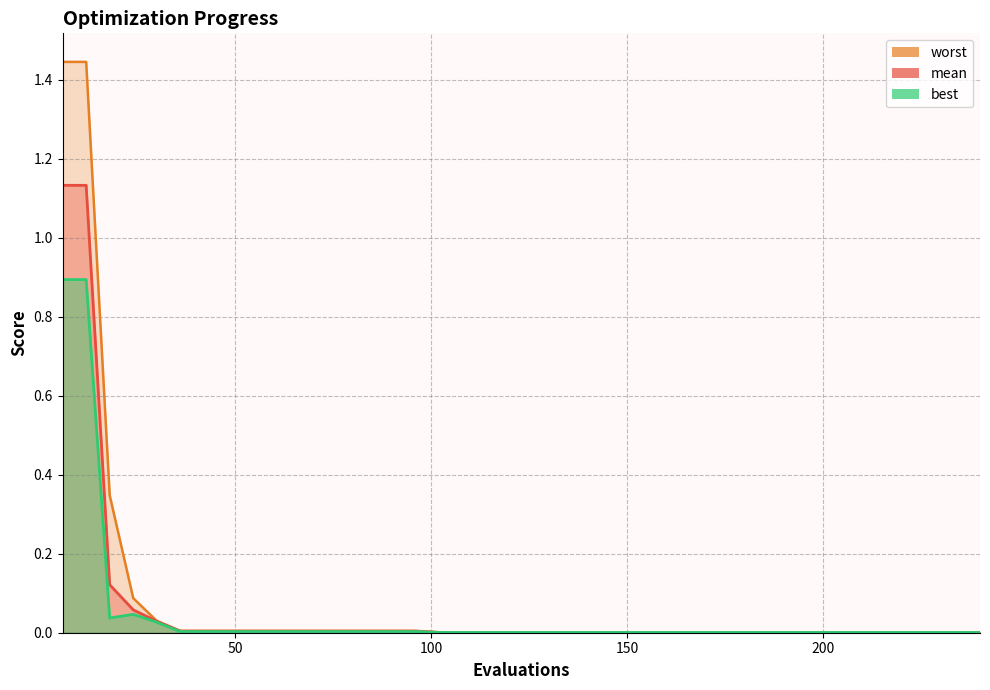

True or false: worst and mean intersect in this chart.

False